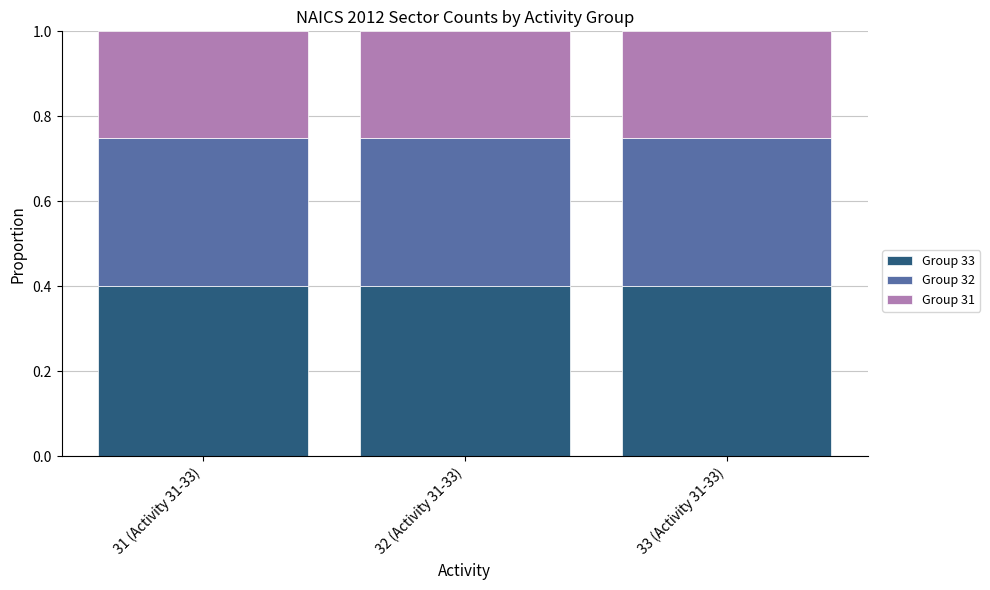

Is it true that Group 33 equals 0.4 at 33 (Activity 31-33)?

True